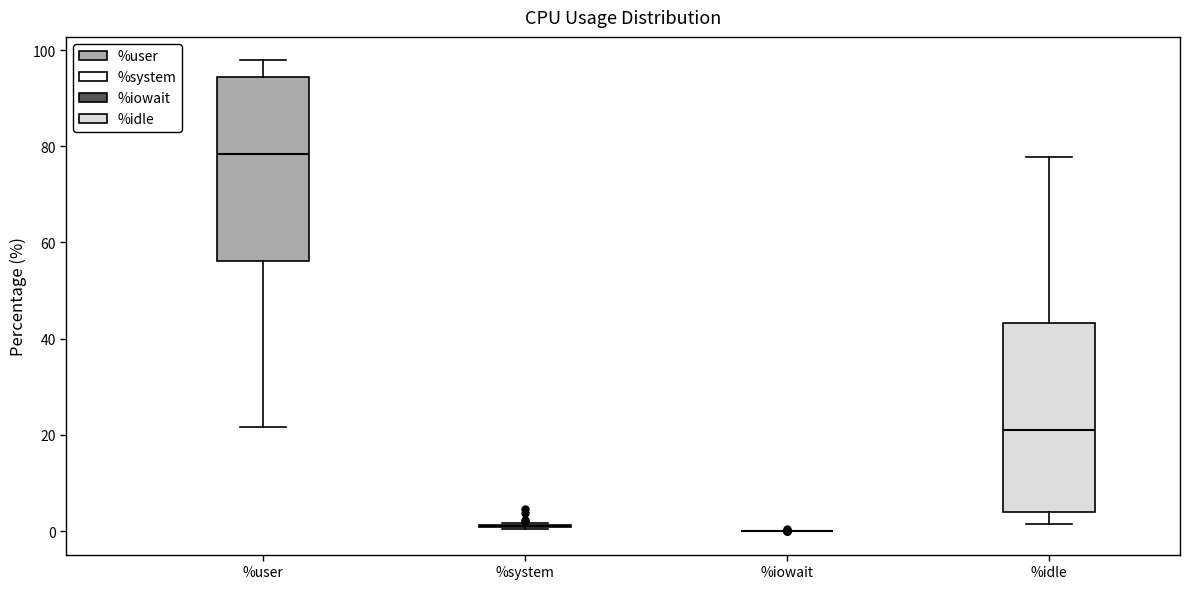

Reading left to right, read every box against the y-axis: the position of its median line, the range the box covers, and the ends of its whiskers. The values are not printed on the chart, so give them approximately, as read against the axis.

%user: median 78, box 56 to 94, whiskers 22 to 98
%system: box collapsed to a line at 2, whiskers 0 to 2
%iowait: box collapsed to a line at 0, whiskers 0 to 0
%idle: median 20, box 4 to 44, whiskers 2 to 78